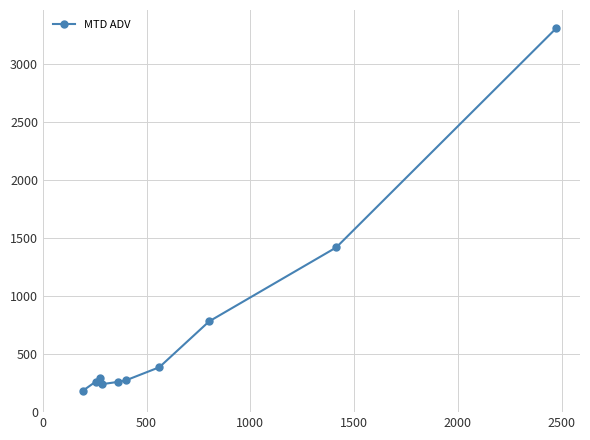

What is the average value?

741.3